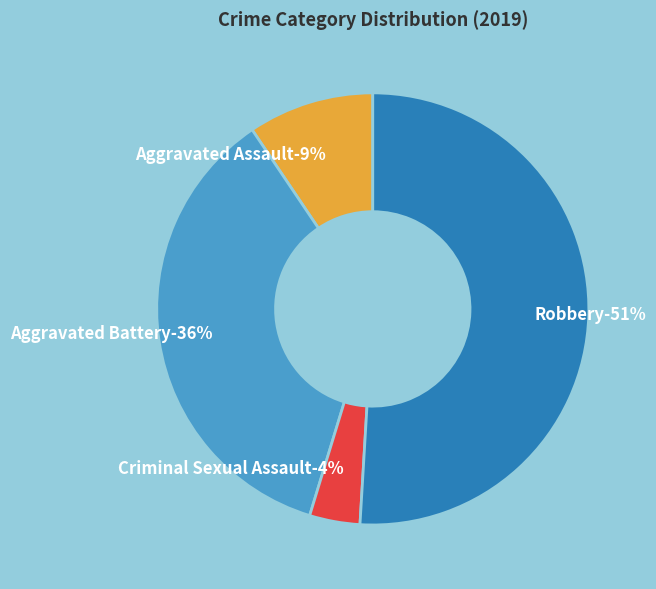

To the nearest percent, what percentage of the pie is Robbery?

51%